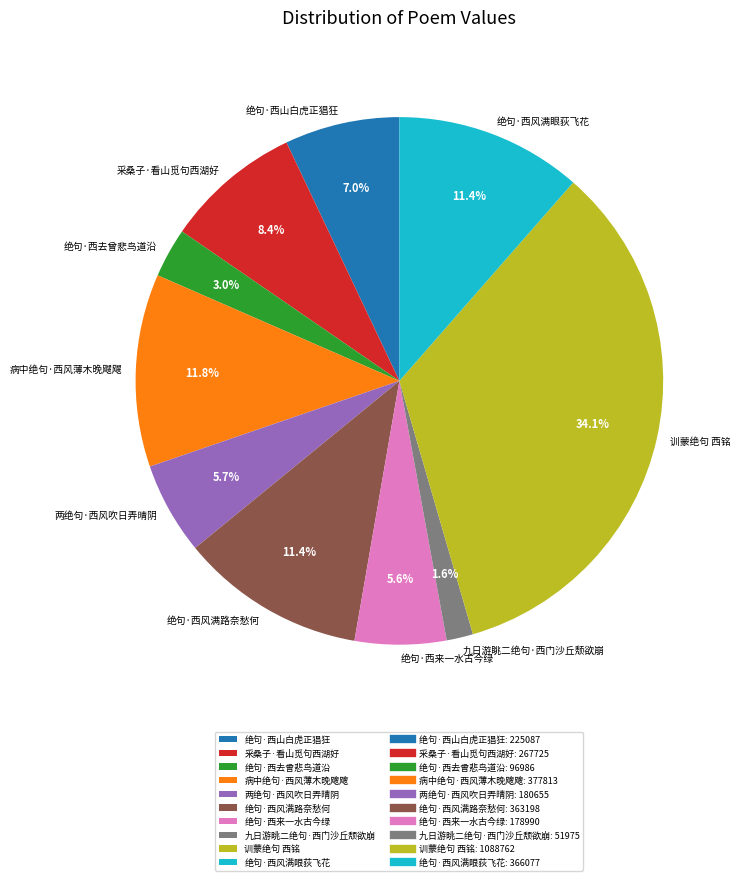

Between 病中绝句·西风薄木晚飕飕 and 九日游眺二绝句·西门沙丘颓欲崩, which is larger?

病中绝句·西风薄木晚飕飕